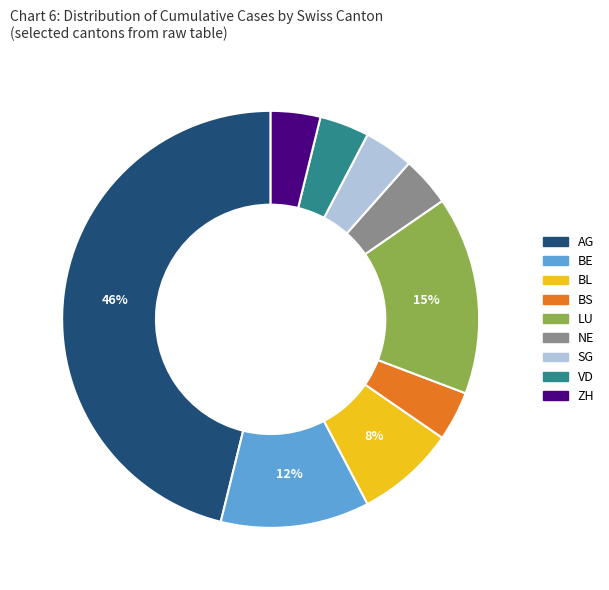

To the nearest percent, what is the average slice percentage?

11%